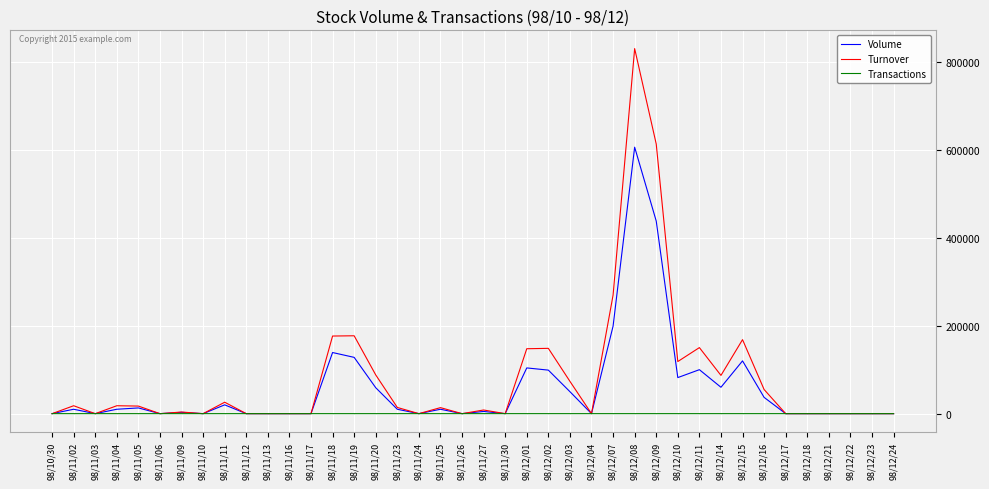

Which series has the largest range (max minus min)?

Turnover